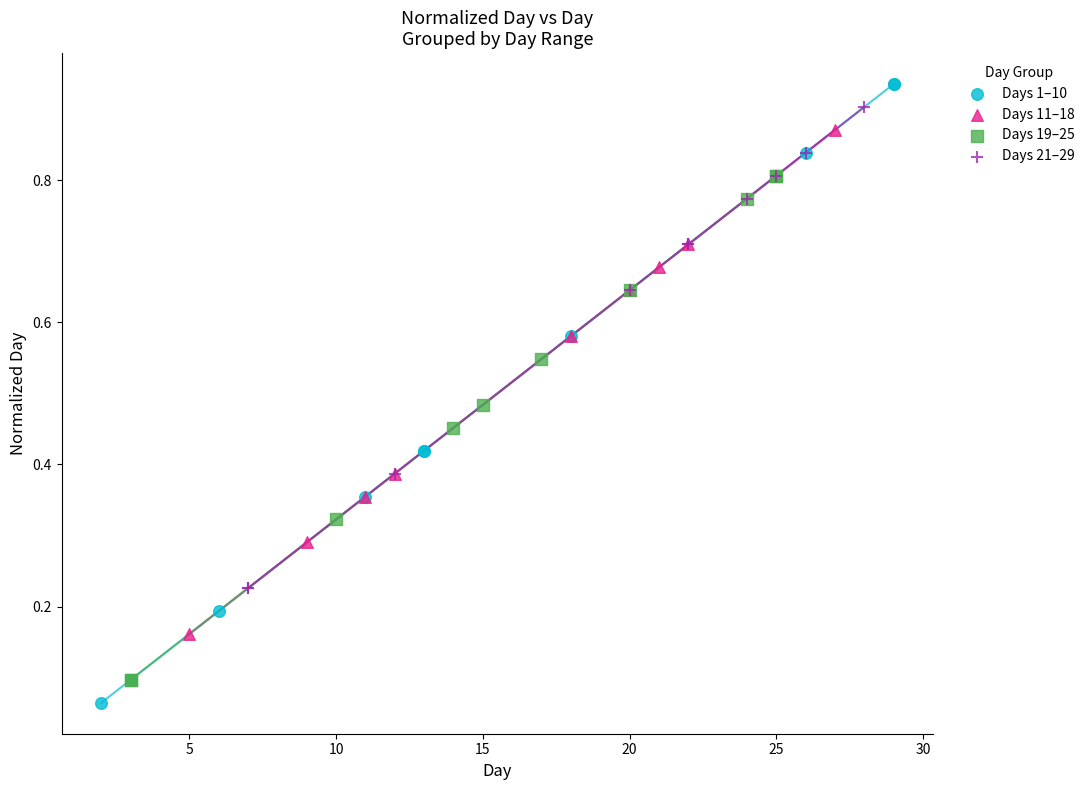

Which series contains the lowest Y value?

Days 1–10